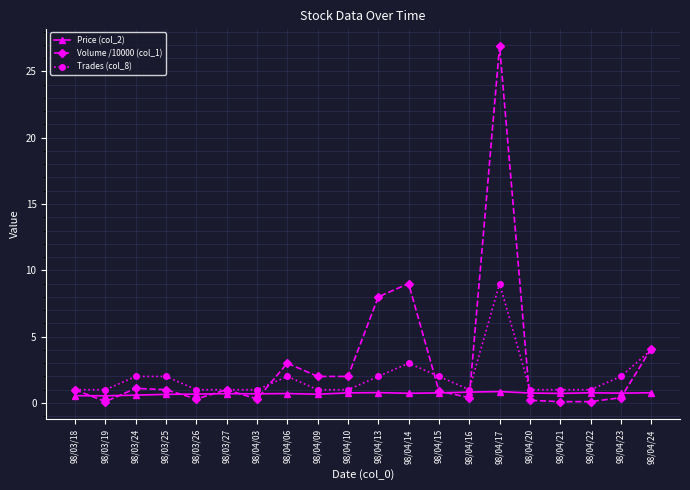

In Volume /10000 (col_1), how many points are higher than both neighbors (excluding endpoints)?

5